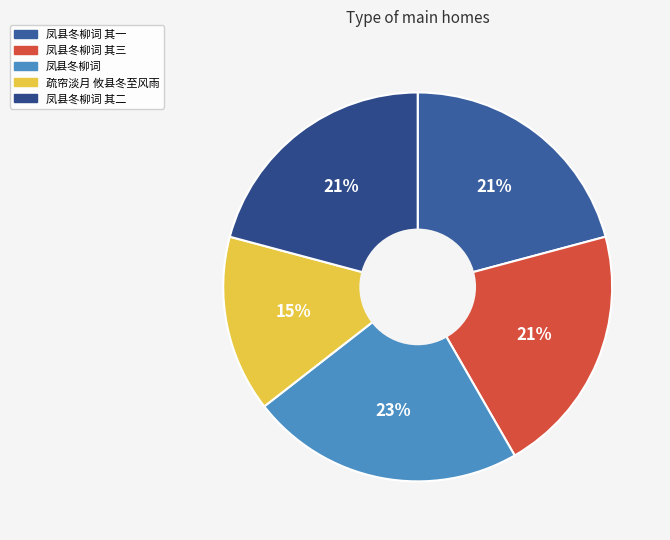

Does 凤县冬柳词 其三 represent more than half of the total?

No